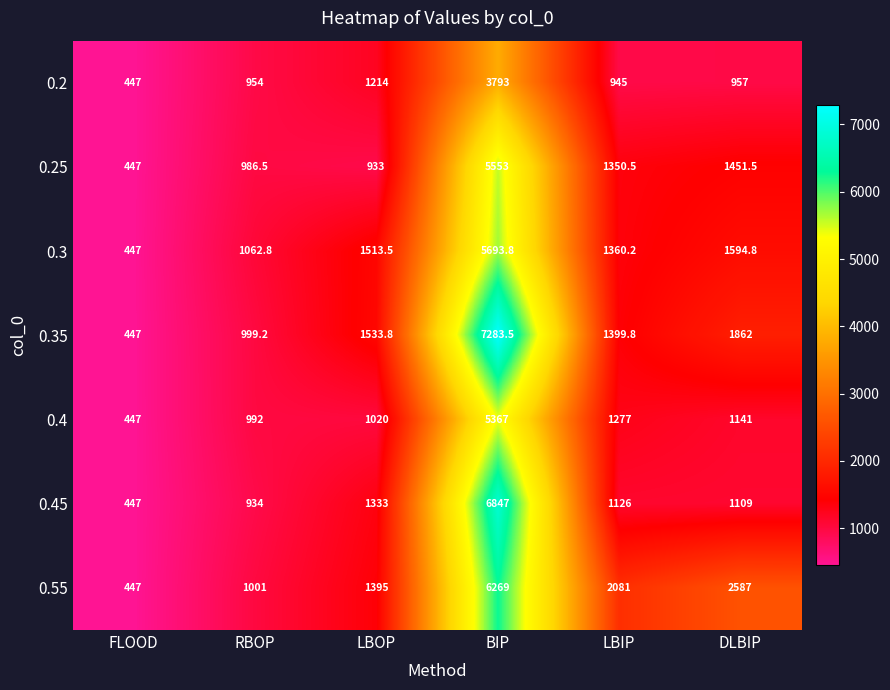

At which category is the sum across all series the highest?

BIP